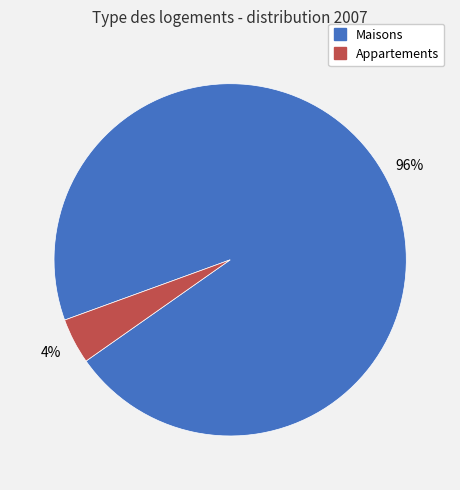

How many segments does this pie chart have?

2